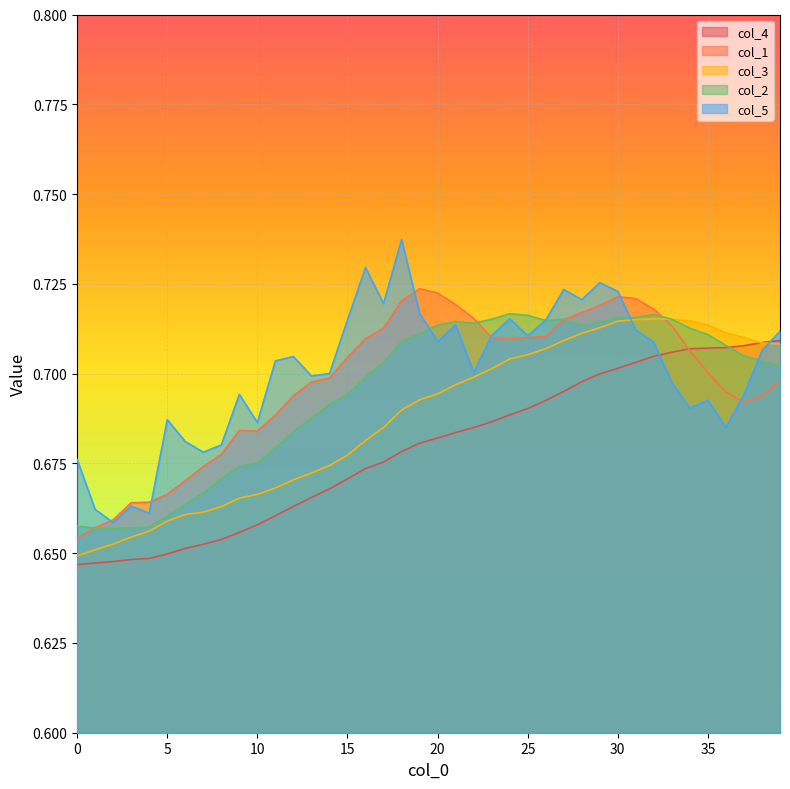

Count the number of categories in the chart.

40